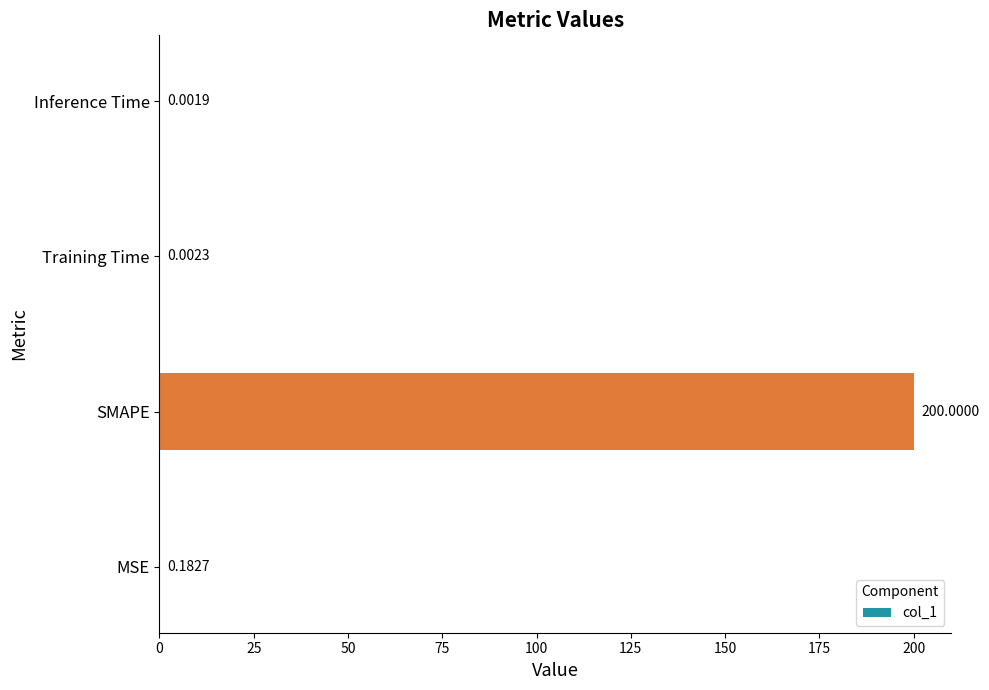

What is the sum of all values?

200.2